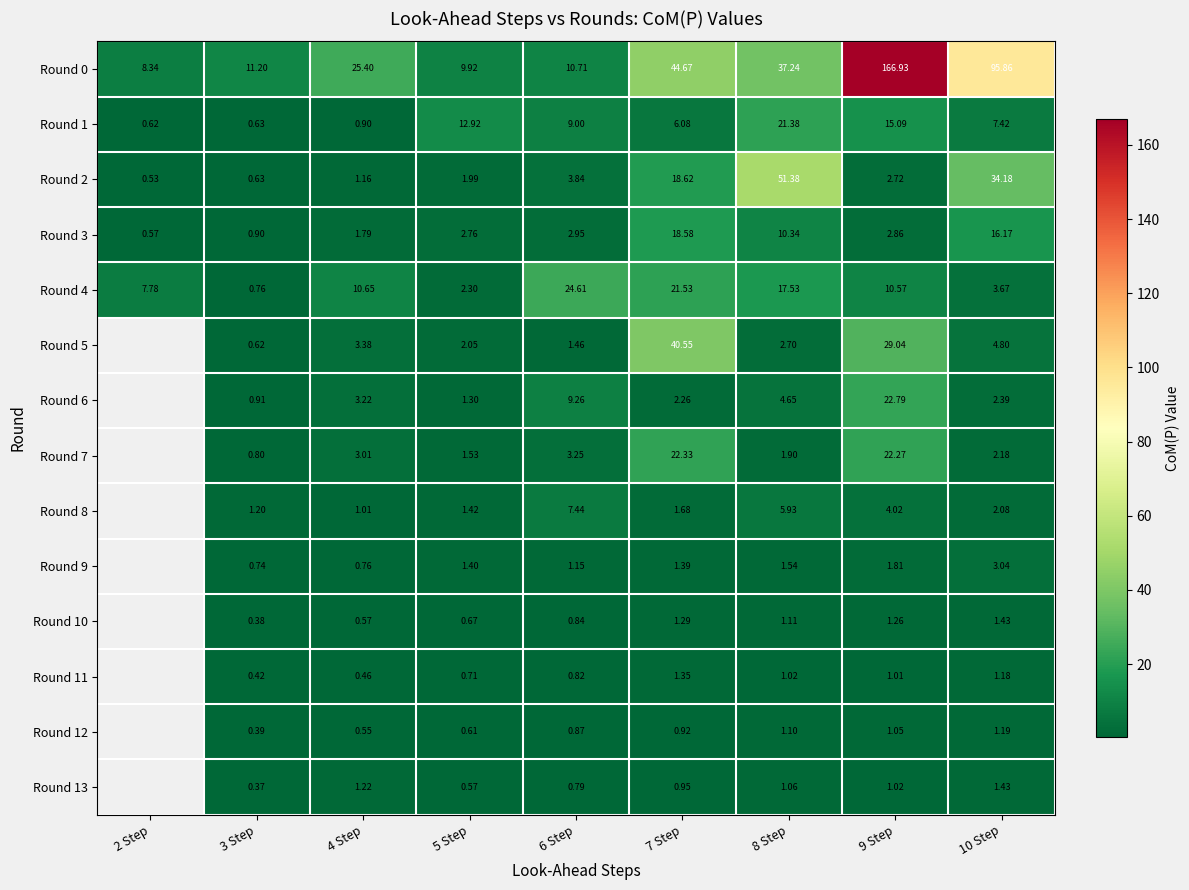

Is the value of Round 4 at 2 Step greater than the value of Round 7 at 8 Step?

Yes